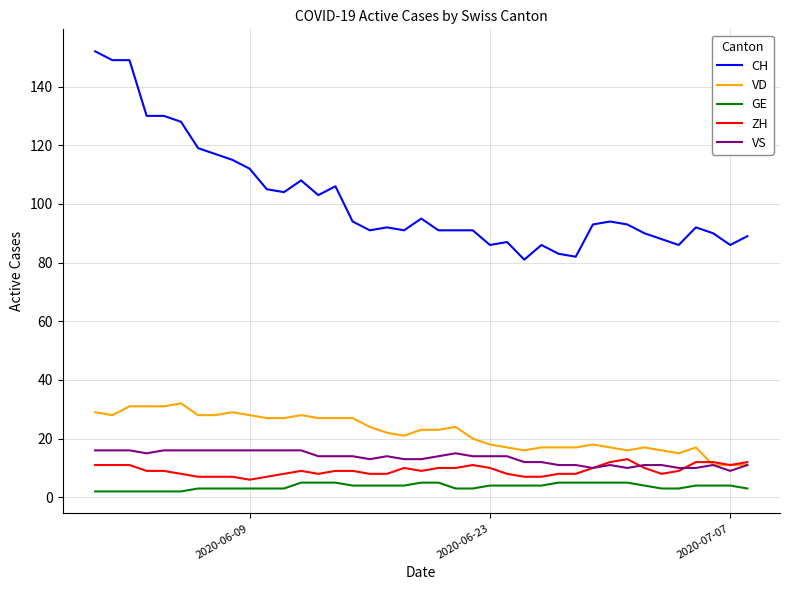

Does the chart have visible grid lines?

Yes